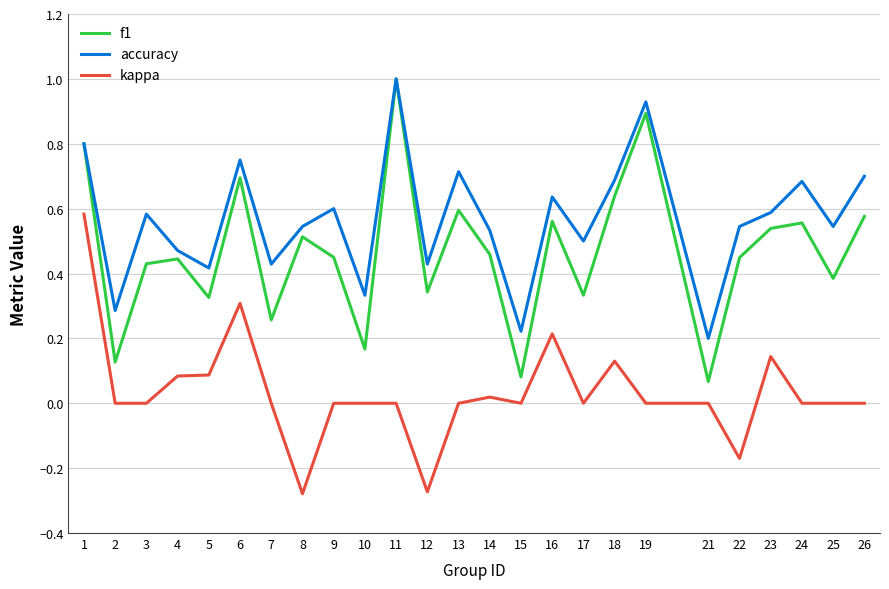

The value of kappa at 11 is 0.3. True or false?

False